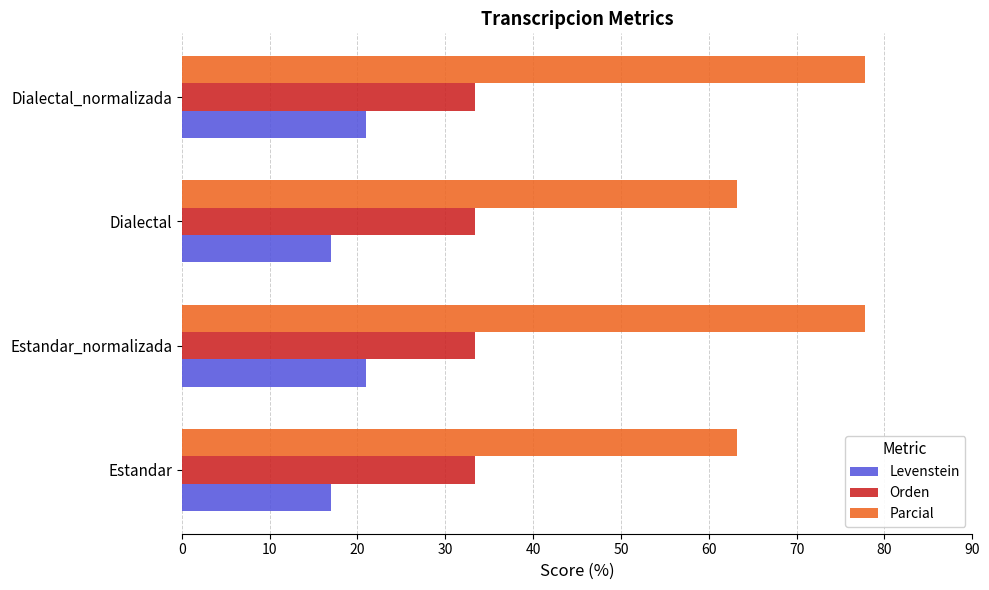

What are all the series names shown in the legend?

Levenstein, Orden, Parcial